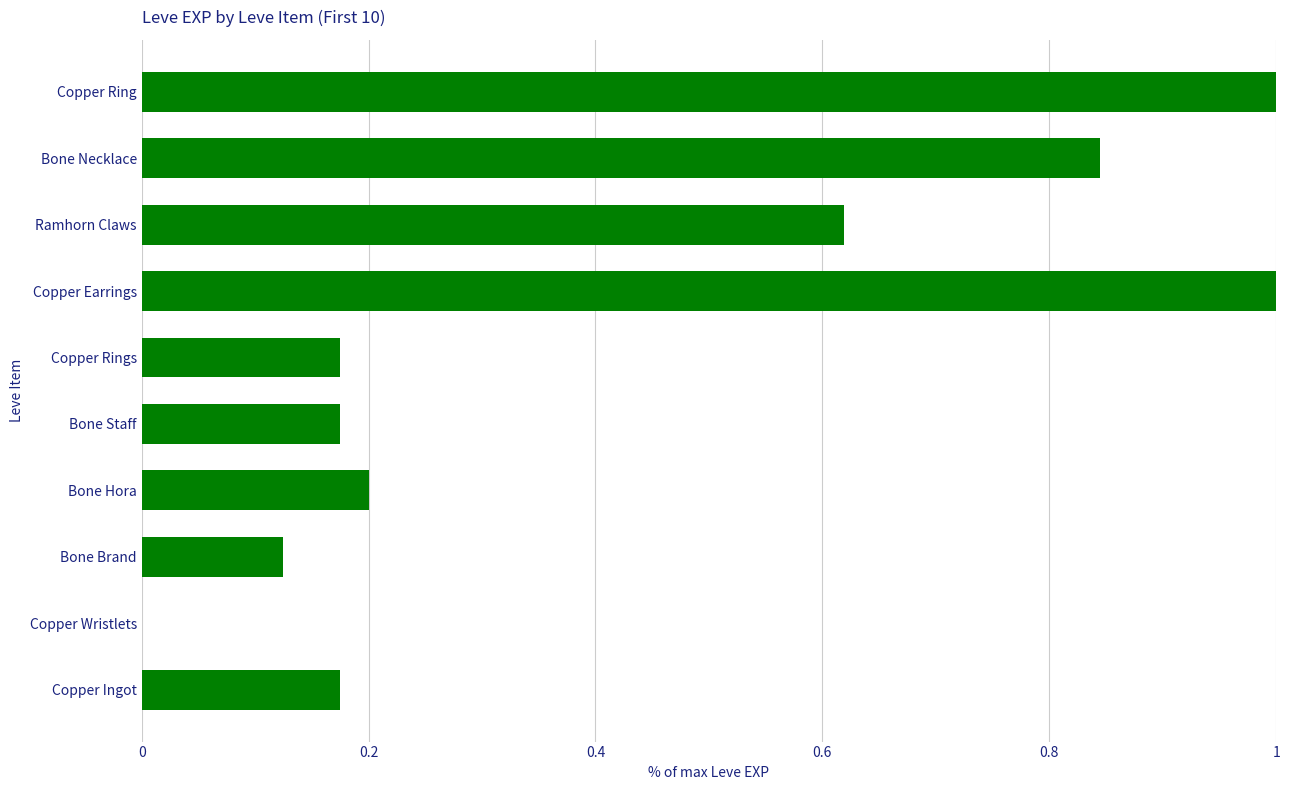

What is the change in value from Bone Necklace to Copper Ring?

+0.2